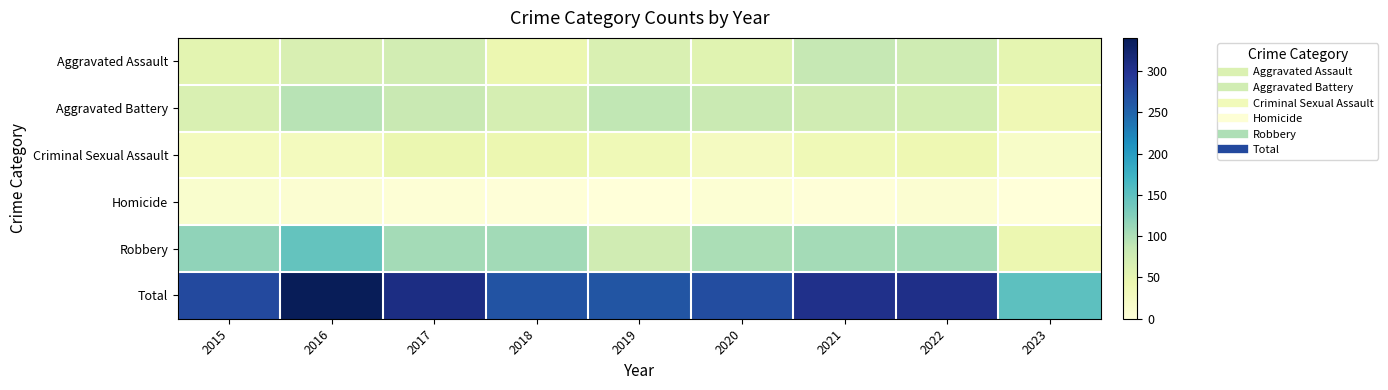

What is the total value across all series at 2022?

610